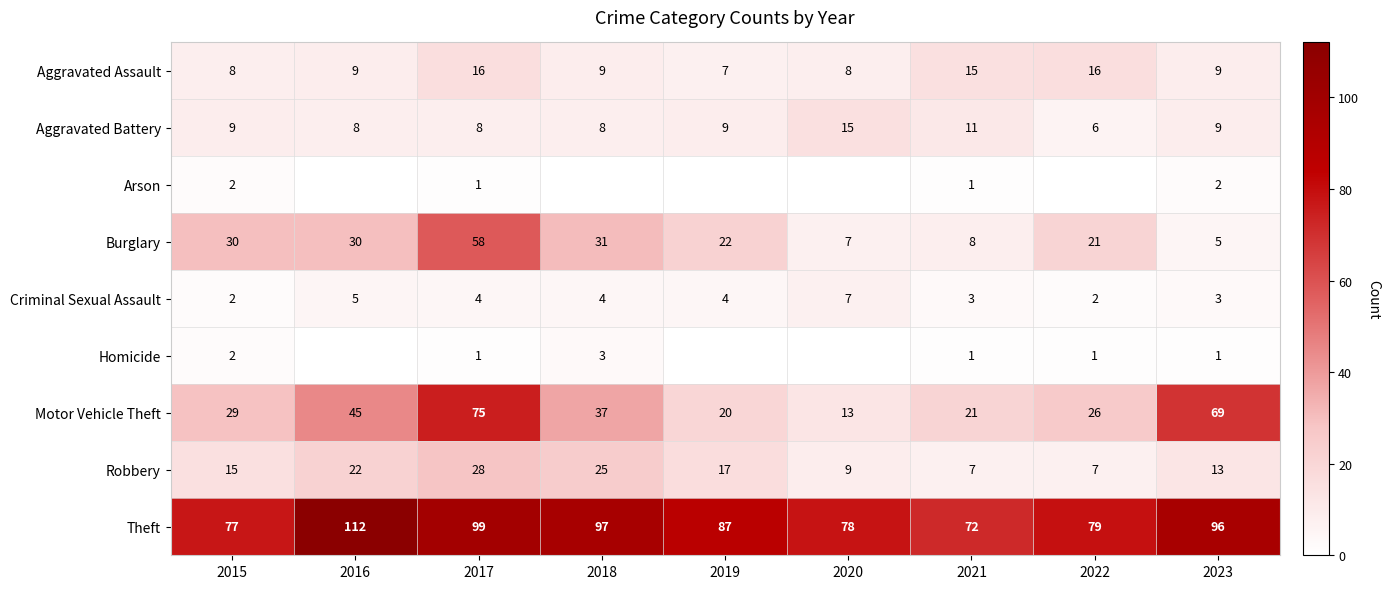

The Arson series shows 0.5 at 2017. True or false?

False